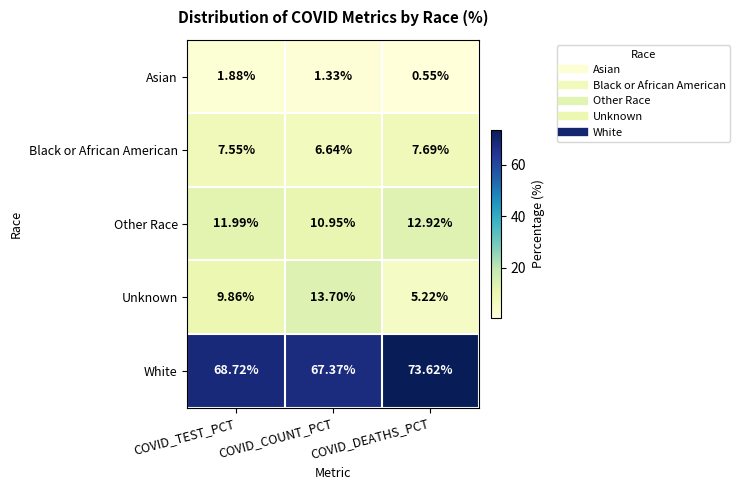

Is the value of Black or African American at COVID_COUNT_PCT greater than the value of Asian at COVID_DEATHS_PCT?

Yes